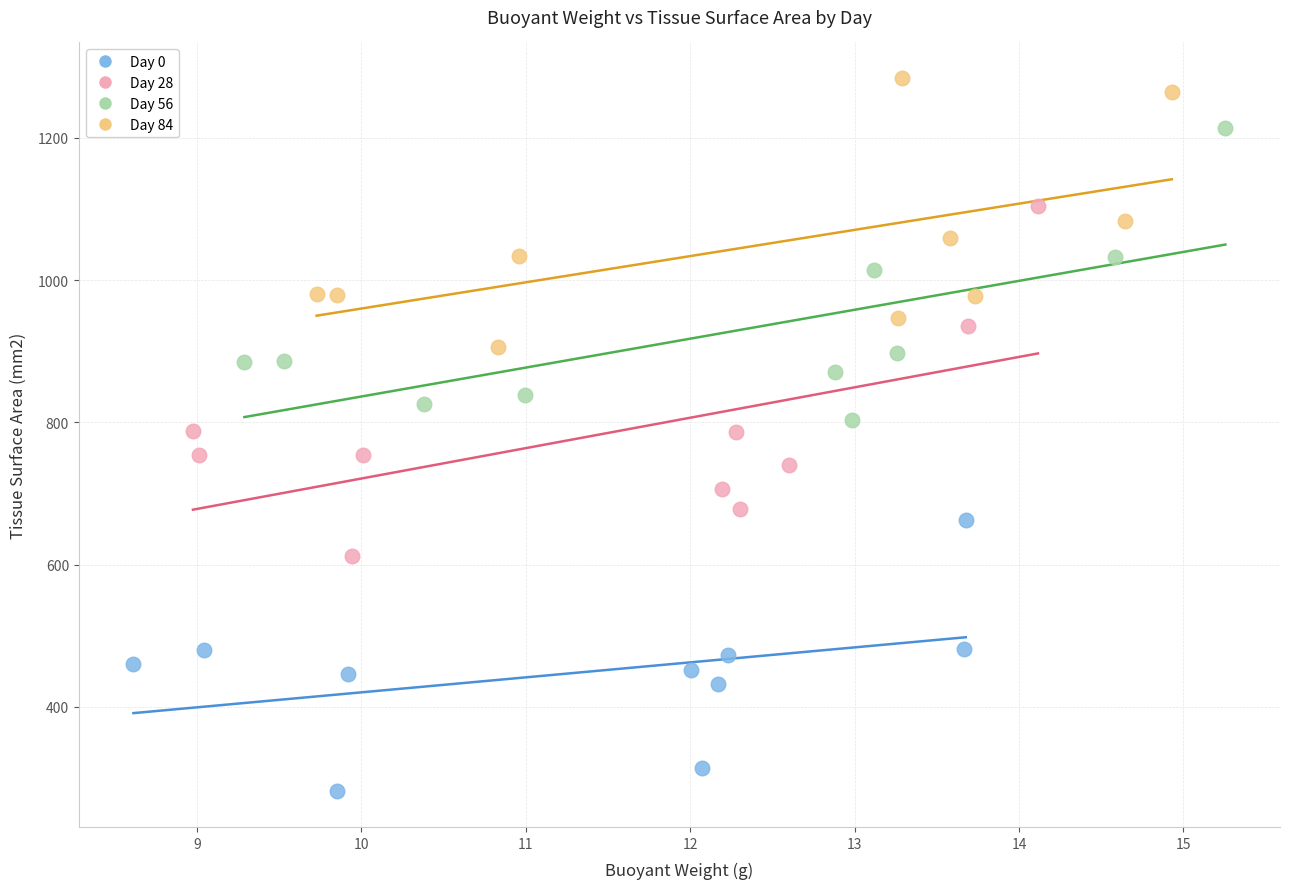

Which series reaches the minimum Y coordinate?

Day 0